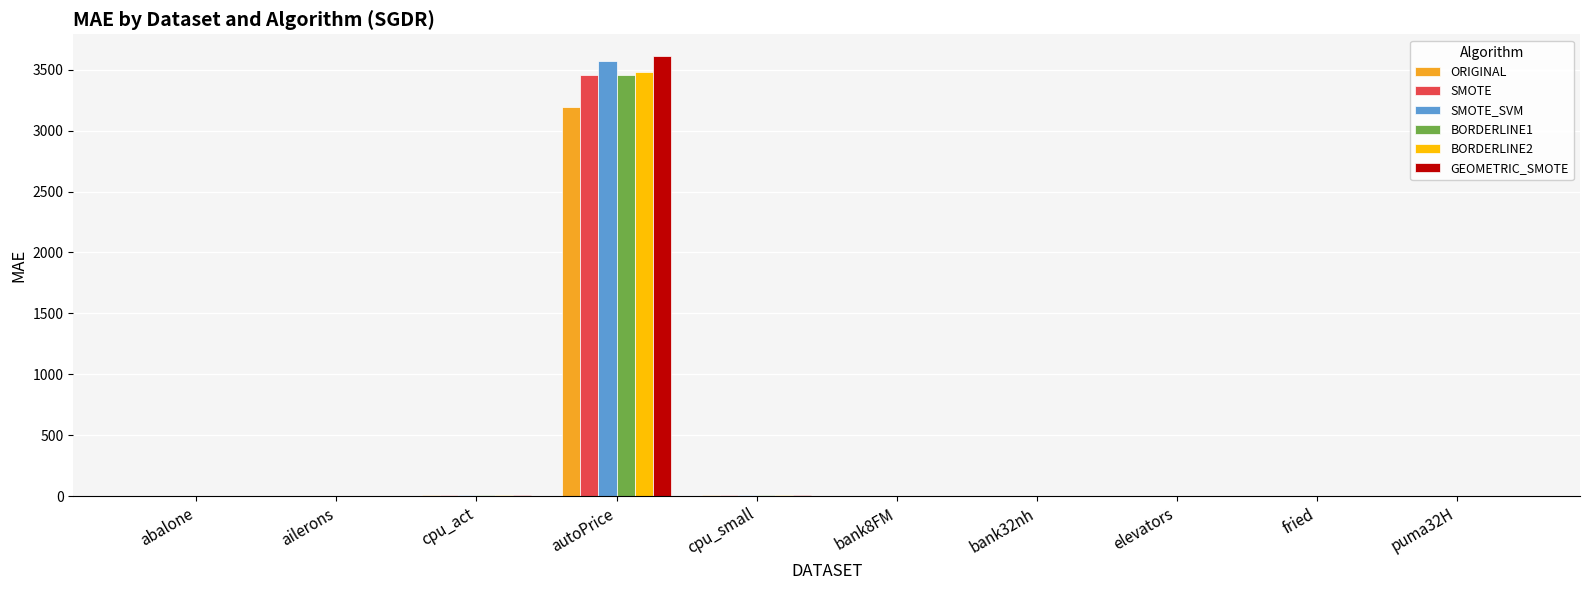

Where does the SMOTE series first go above 1?

abalone